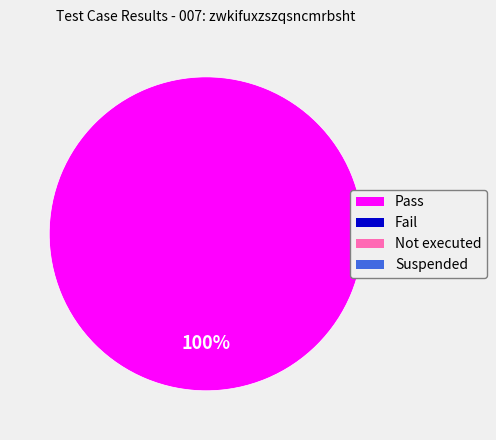

Does any single category account for the majority?

Yes